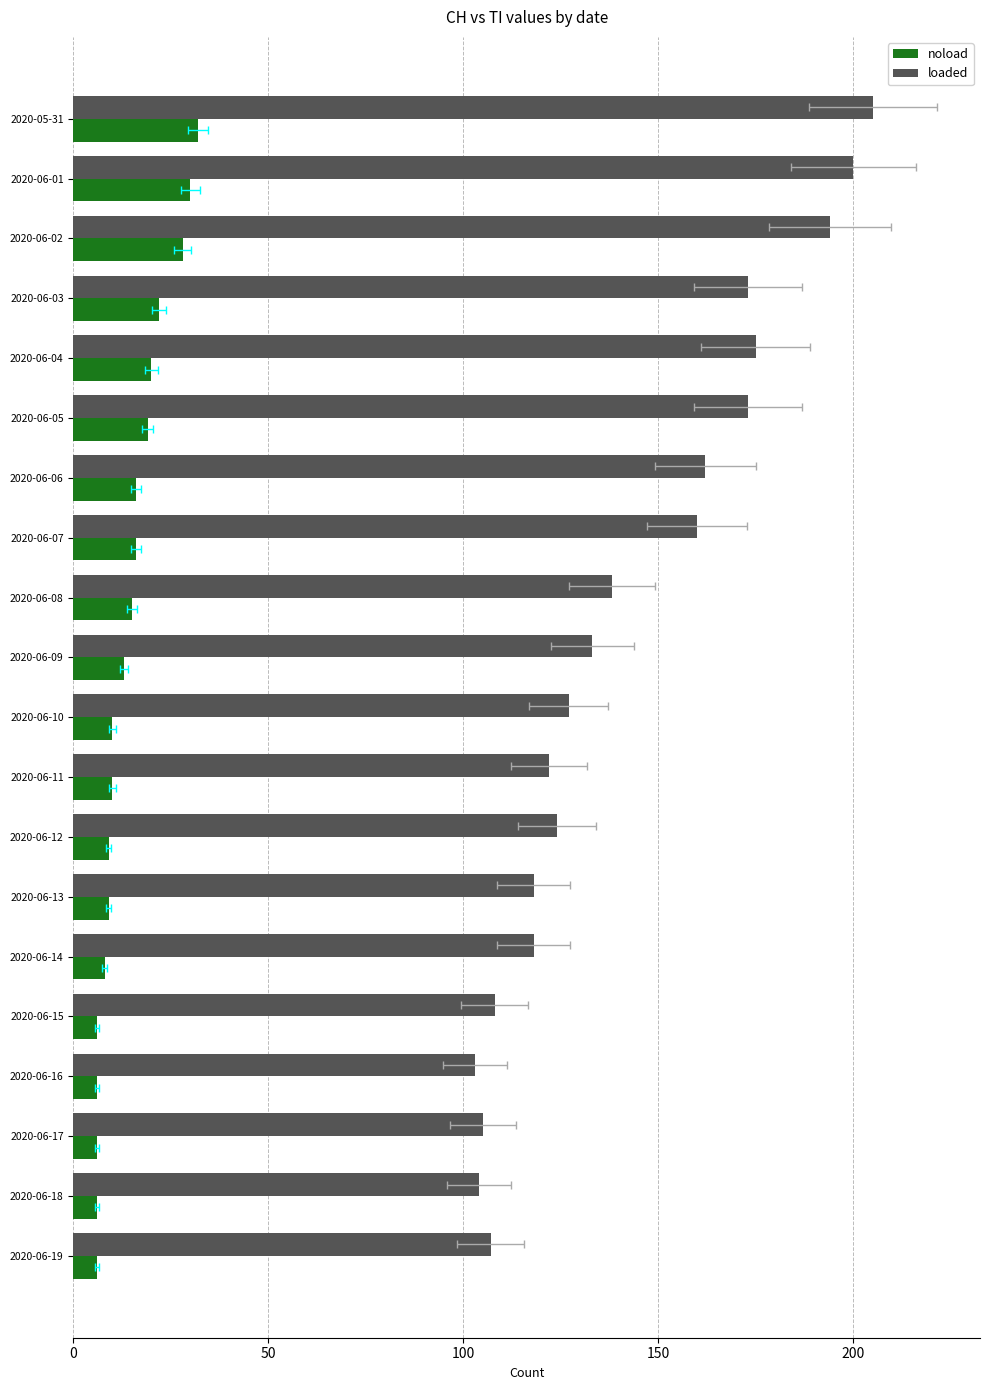

What is the average value of the noload series?

14